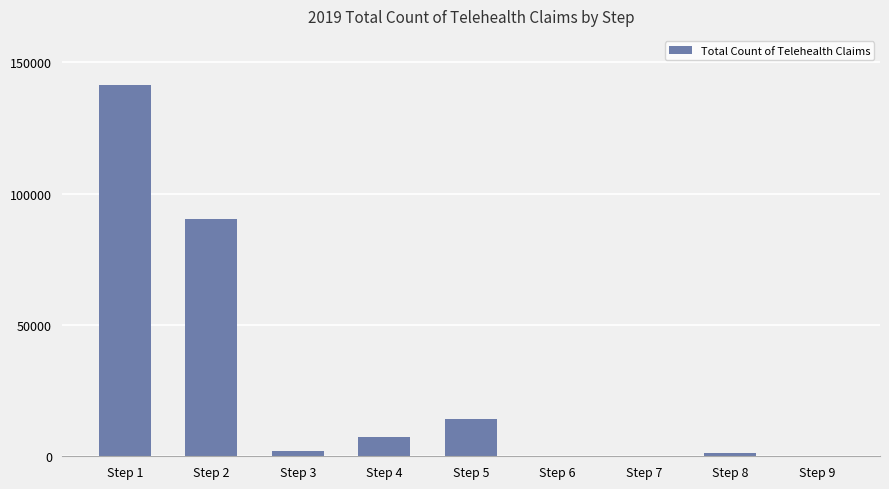

What is the greatest value displayed?

141444